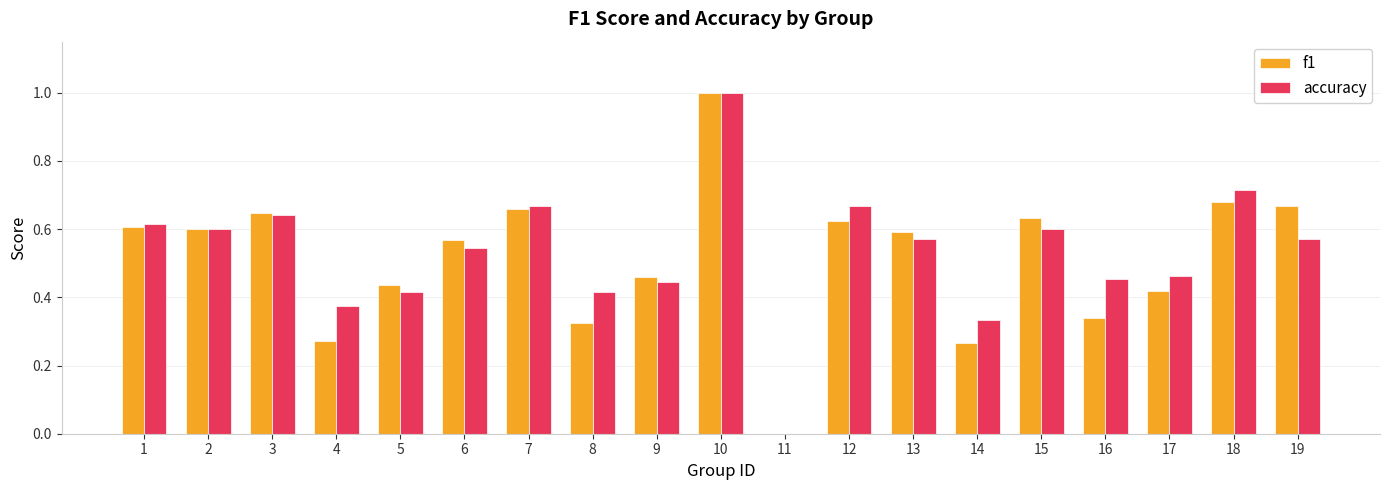

The value of f1 at 15 is 0.6. True or false?

True